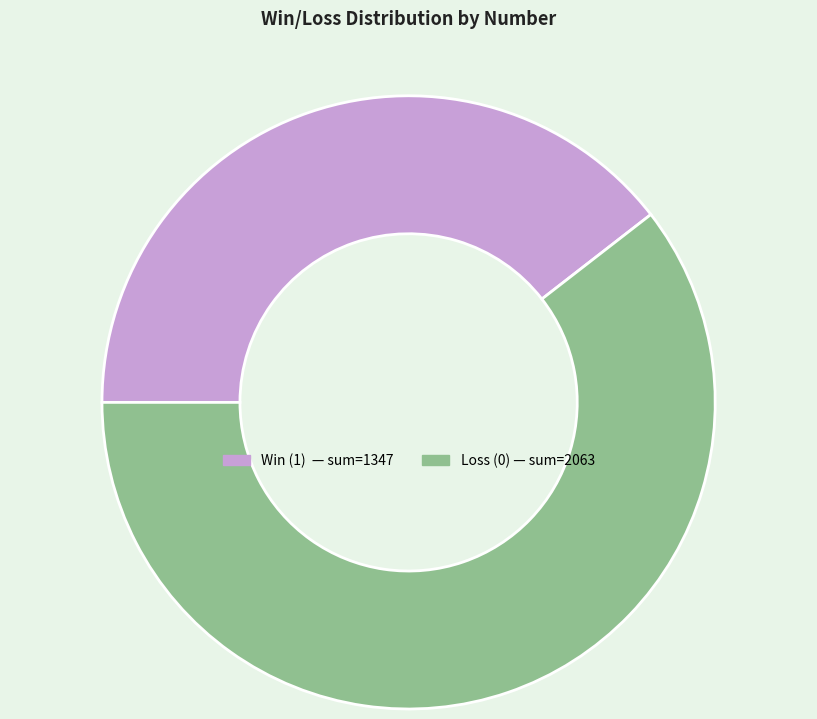

The Loss (0) slice represents 60% of the pie. True or false?

True